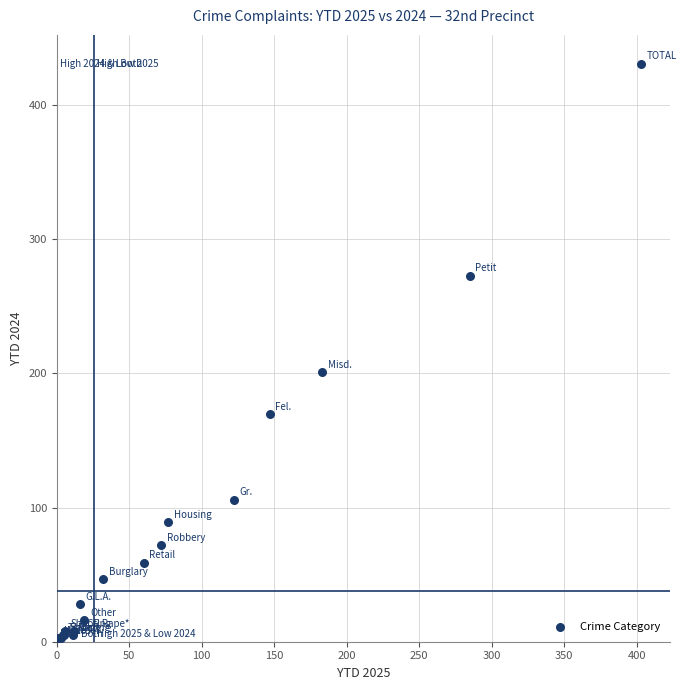

What Y value in the scatter plot is closest to 217?

201